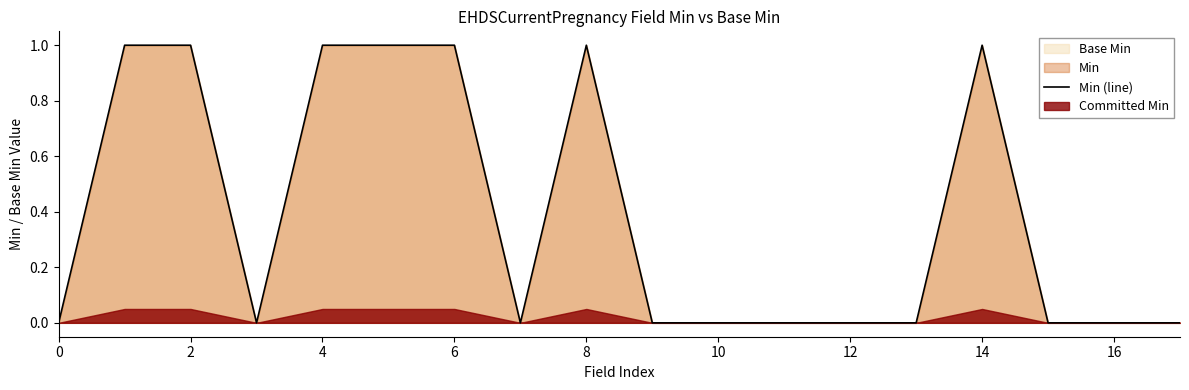

What is the difference between the second highest and minimum values?

1